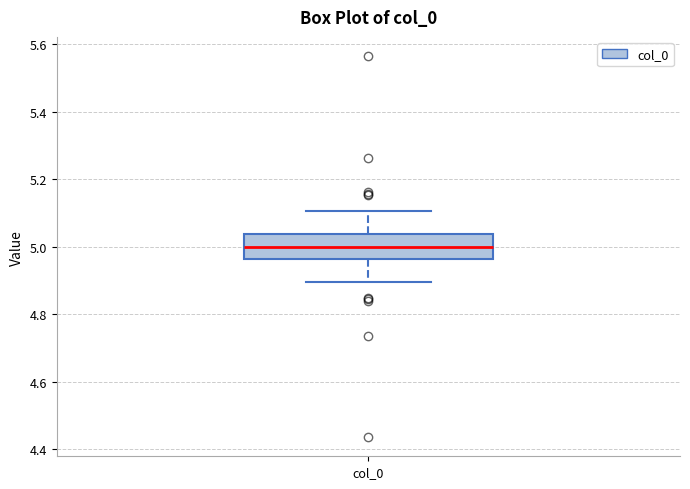

Where is the upper edge of the box for col_0 on the y-axis? The values are not printed on the chart, so give them approximately, as read against the axis.

5.04